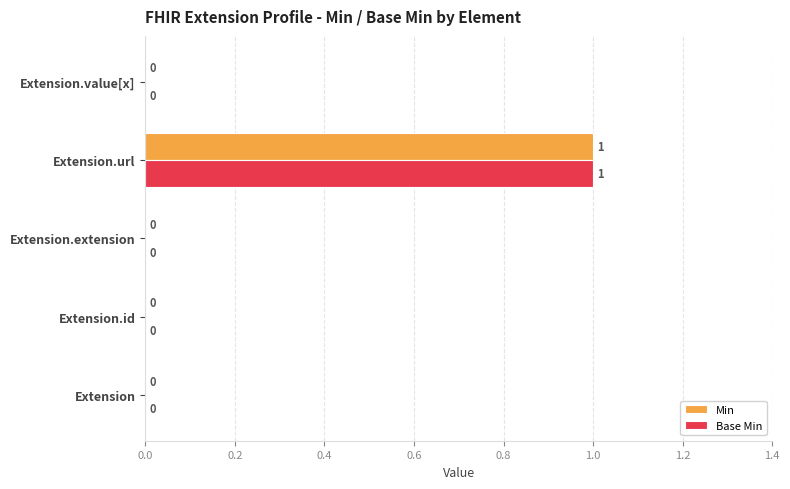

How many Min values are between 0 and 1?

5